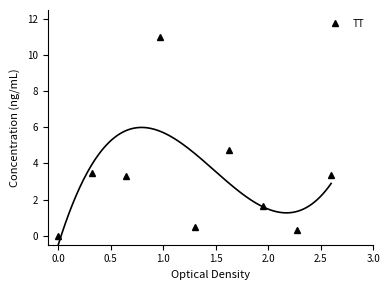

What is the sum of all values?

28.4